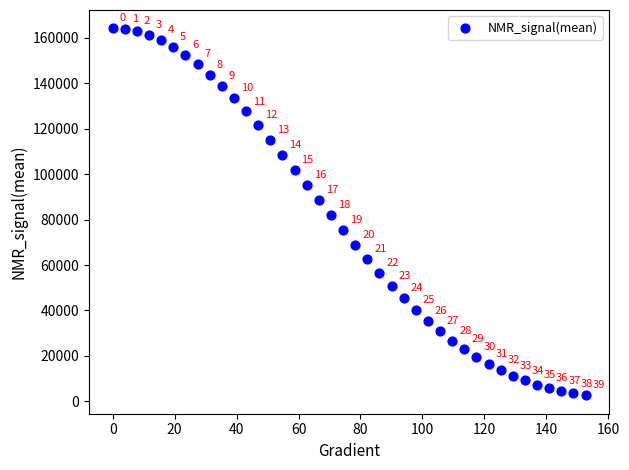

What is the range of X values (max minus min)?

152.6